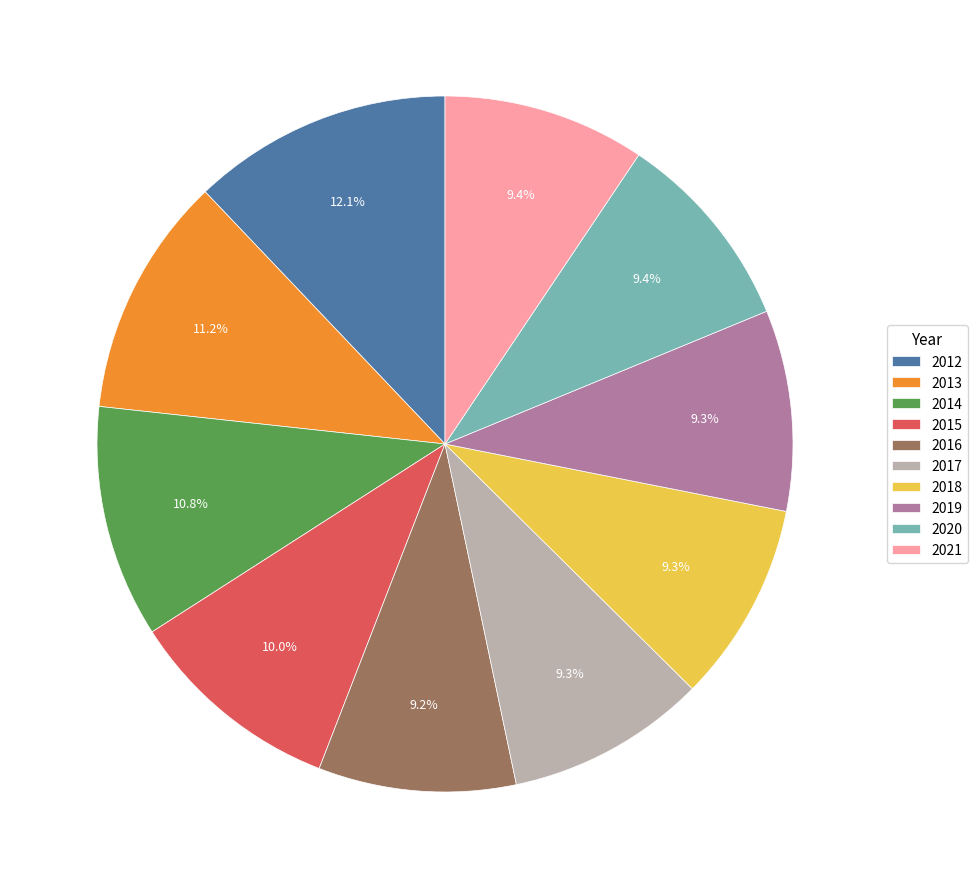

Approximately how many times larger is the value at 2019 compared to 2012?

0.8